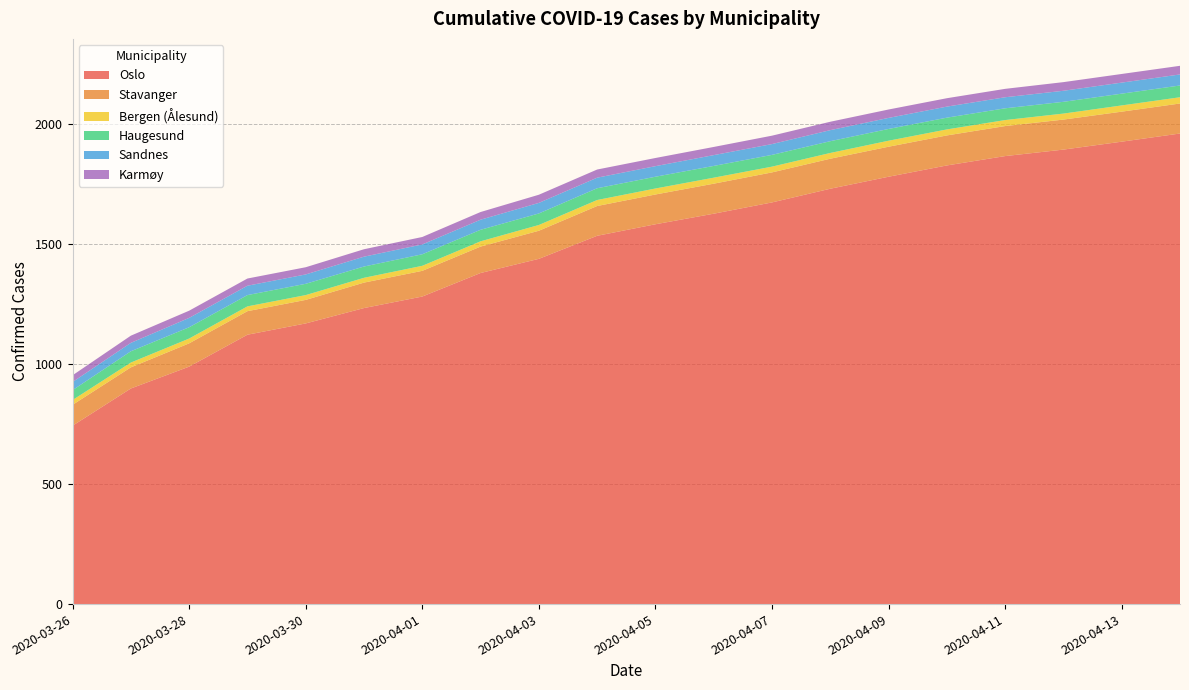

Reading right to left, transcribe all the data shown in this chart.

Oslo: 1960	1926	1893	1866	1827	1780	1730	1673	1626	1582	1534	1438	1379	1281	1233	1169	1122	989	898	743
Stavanger: 125	125	125	125	125	125	125	125	125	124	124	117	110	107	106	98	98	97	88	87
Bergen (Ålesund): 26	26	25	25	25	25	24	24	25	25	25	24	22	21	20	20	20	20	20	20
Haugesund: 49	49	49	49	49	49	49	49	49	49	49	48	48	48	47	47	47	47	47	41
Sandnes: 46	46	46	46	46	46	46	45	45	44	44	44	42	41	41	39	39	39	35	34
Karmøy: 36	36	36	35	35	35	35	35	34	34	34	34	32	31	31	30	30	30	30	28